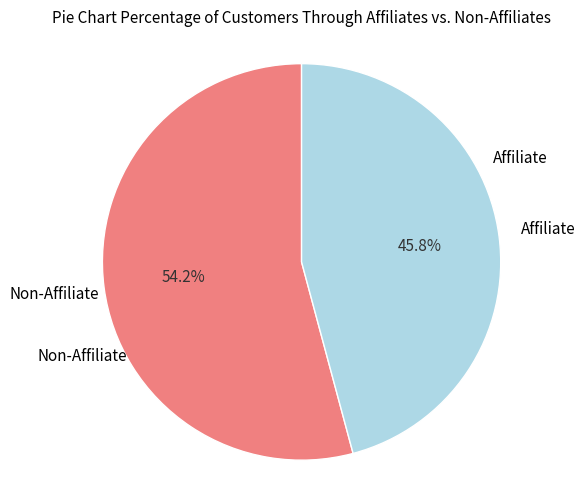

How many slices are in this pie chart?

2